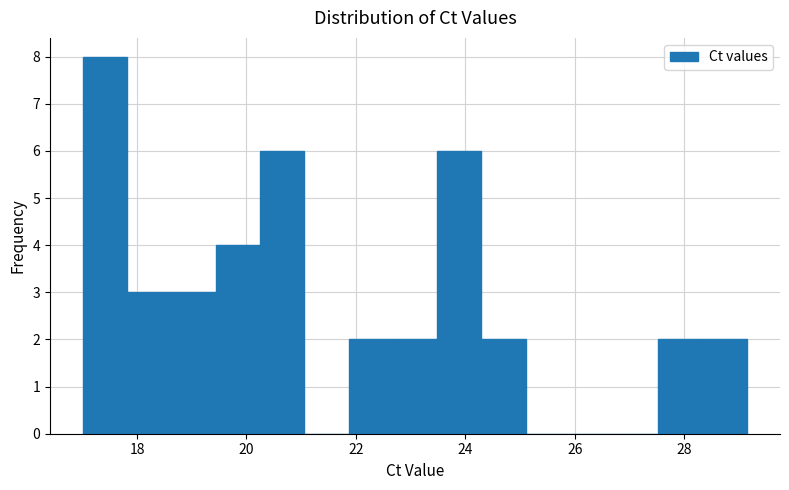

How tall is the bar that spans 17.8 to 18.6 on the x-axis? Neither the bar edges nor the heights are printed on the chart, so give them approximately, as read against the axes.

3